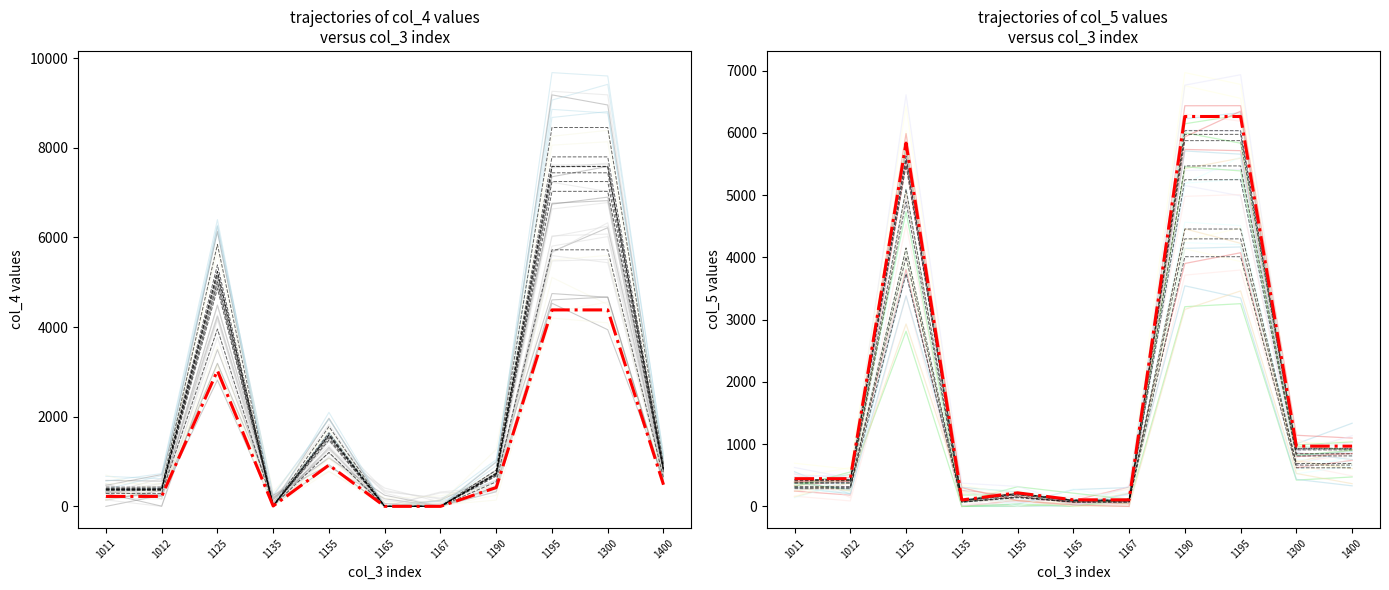

What is the average value of the col_5 highlight series?

1974.8